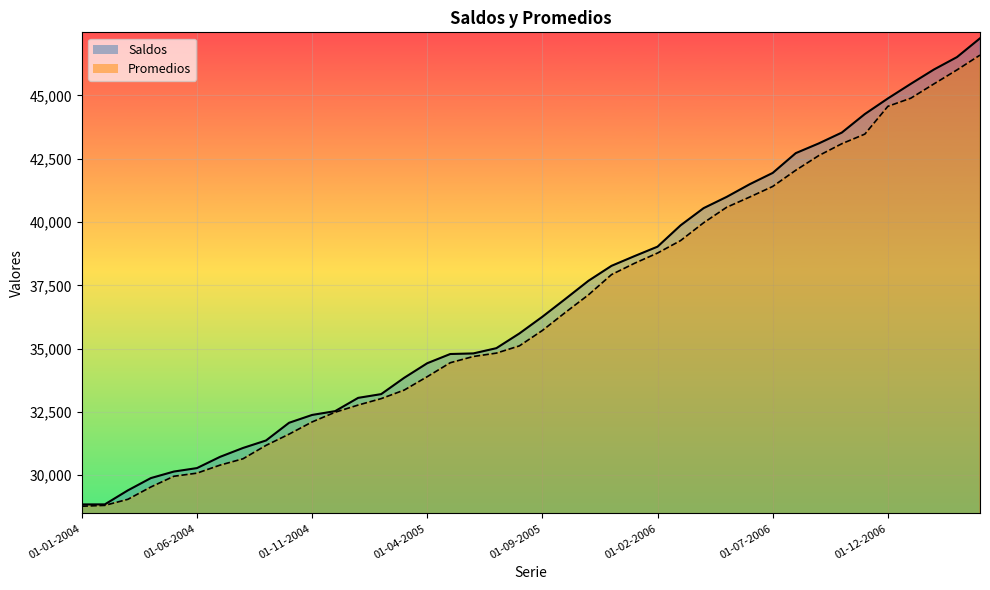

Reading left to right, transcribe all the data shown in this chart.

Saldos: 28846	28848	29401	29887	30145	30281	30724	31076	31372	32071	32380	32531	33055	33203	33848	34423	34787	34810	35017	35598	36259	36964	37679	38269	38654	39027	39869	40548	40992	41492	41939	42720	43104	43532	44264	44880	45460	46023	46513	47255
Promedios: 28776	28809	29048	29536	29959	30082	30398	30649	31179	31622	32104	32488	32771	33025	33363	33892	34443	34689	34822	35108	35717	36431	37124	37923	38370	38775	39267	39971	40582	40986	41405	42044	42624	43092	43472	44569	44892	45455	46007	46592